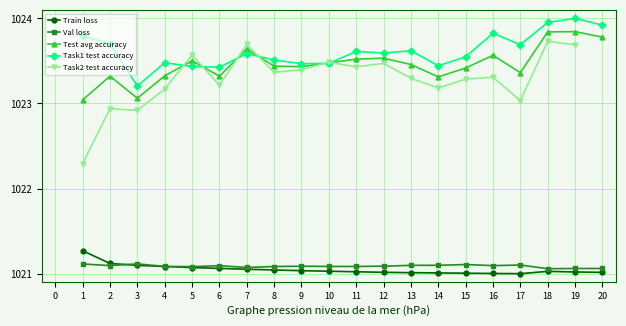

True or false: Val loss and Task1 test accuracy intersect in this chart.

False